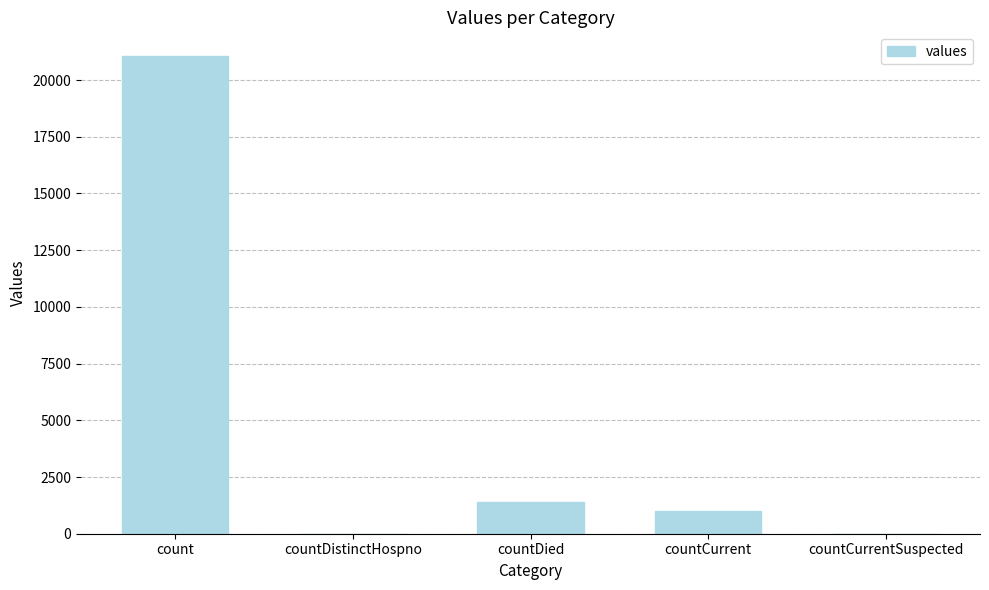

The value at countCurrentSuspected is 0. True or false?

True